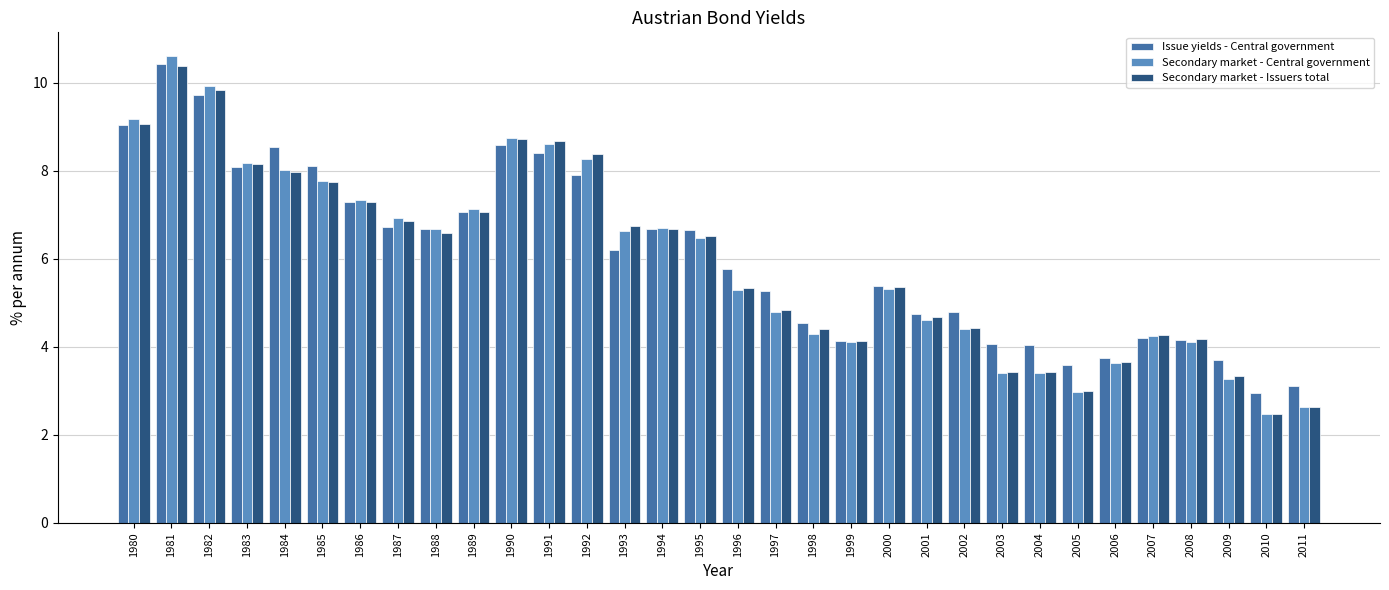

Where does the Secondary market - Central government series first go above 6?

1980